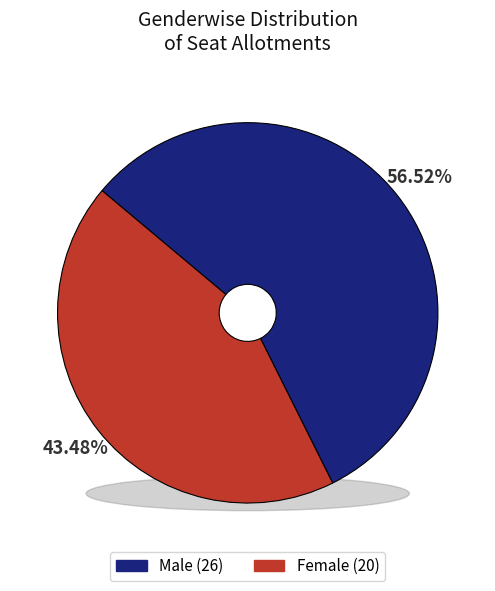

Is it true that M is 65% of the pie?

False